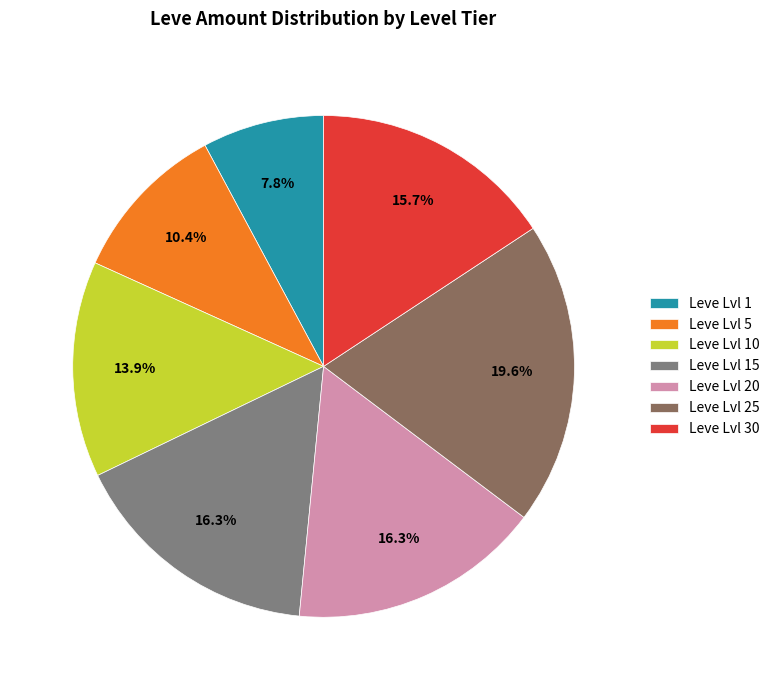

Is there a majority slice in this chart?

No